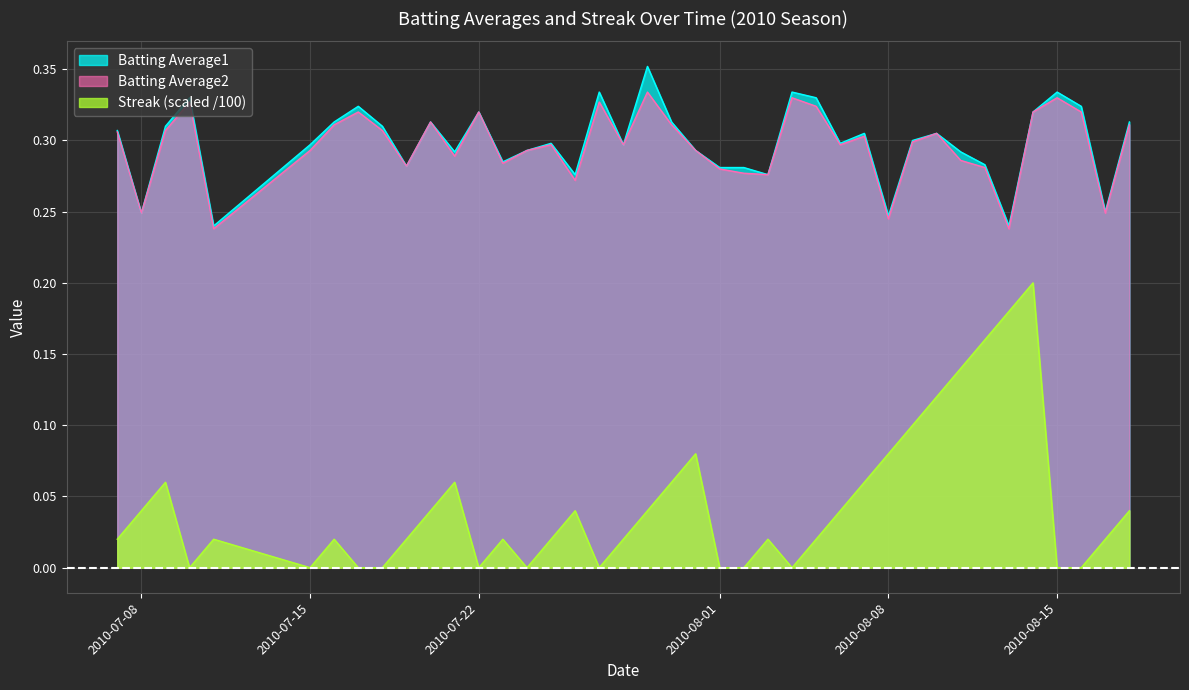

True or false: Streak and Batting Average2 intersect in this chart.

False